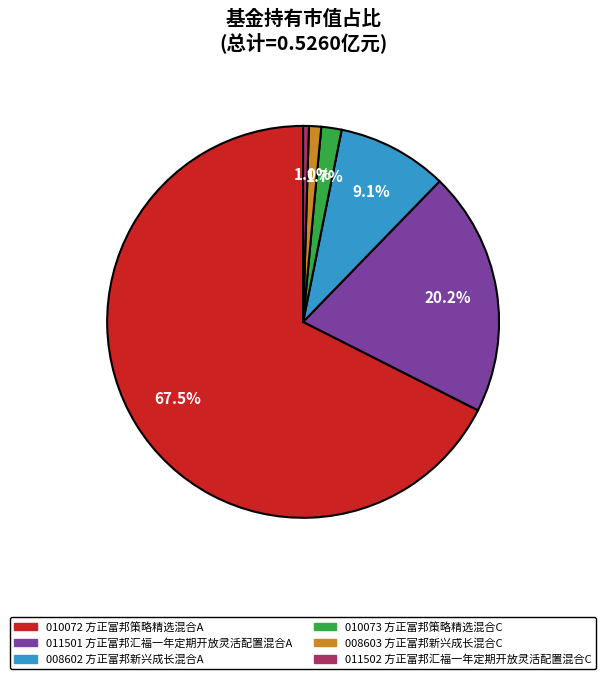

Does any single category account for the majority?

Yes